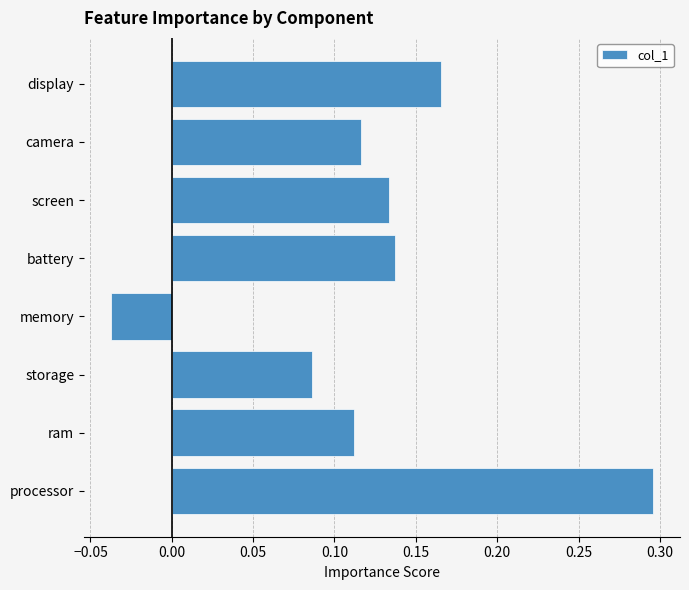

Which category has the lowest value across all series?

memory